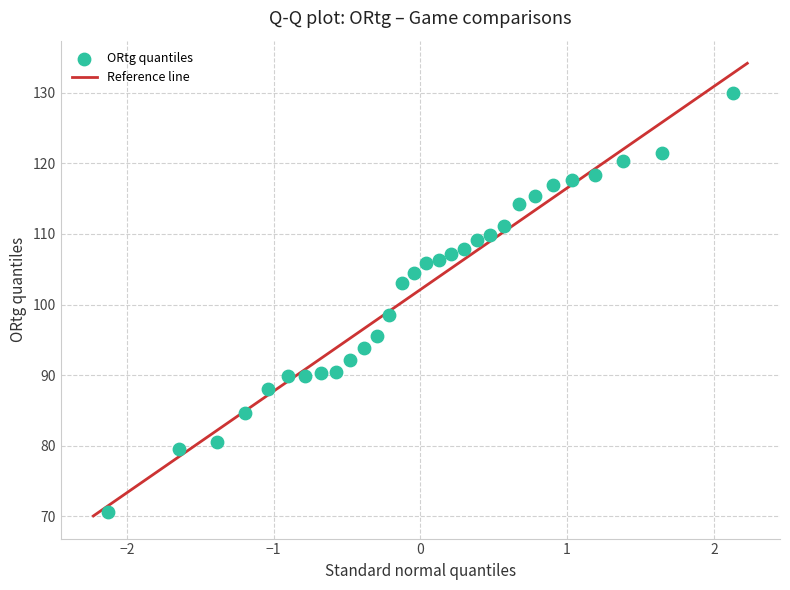

What Y value in the scatter plot is closest to 100?

98.5